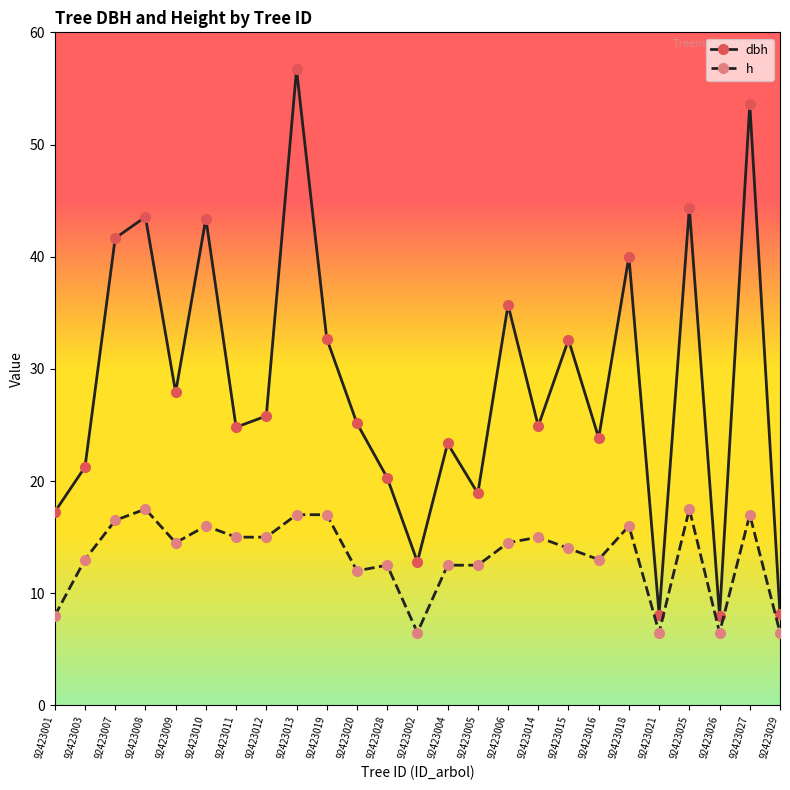

What is the minimum value shown in the chart?

6.5